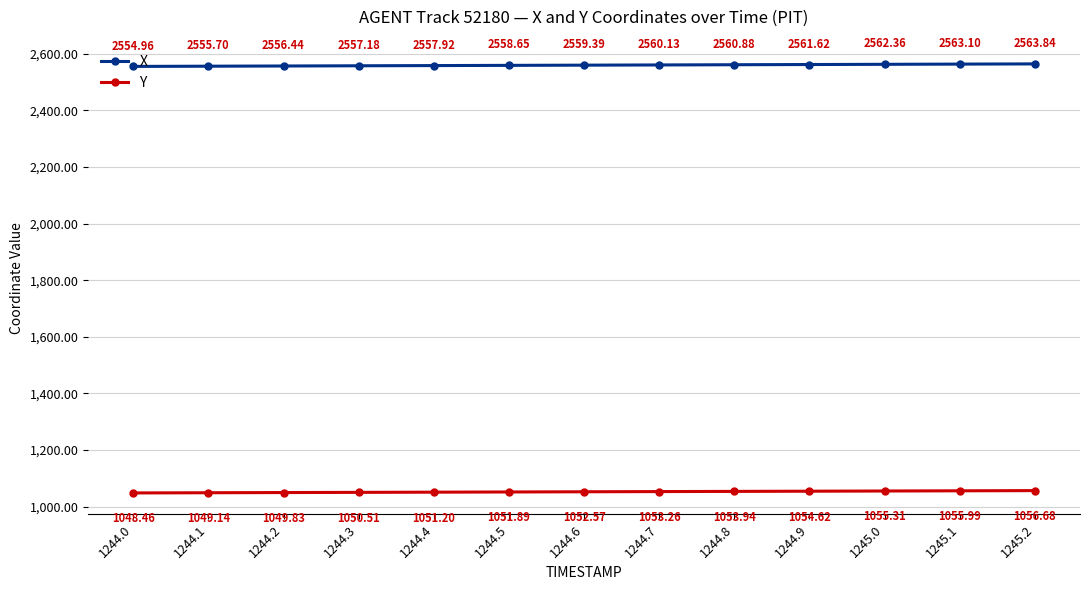

Between 1244.2 and 1244.6, which series saw the biggest shift?

X